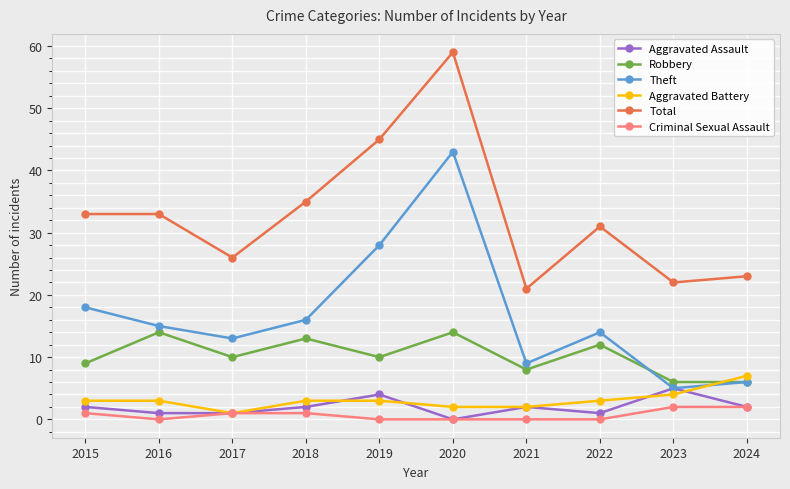

What is the sum of all Aggravated Battery values?

31